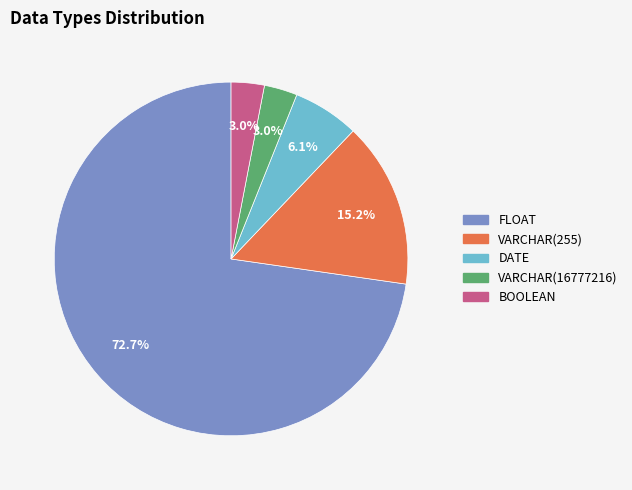

To the nearest percent, what is the combined percentage of BOOLEAN and DATE?

9%